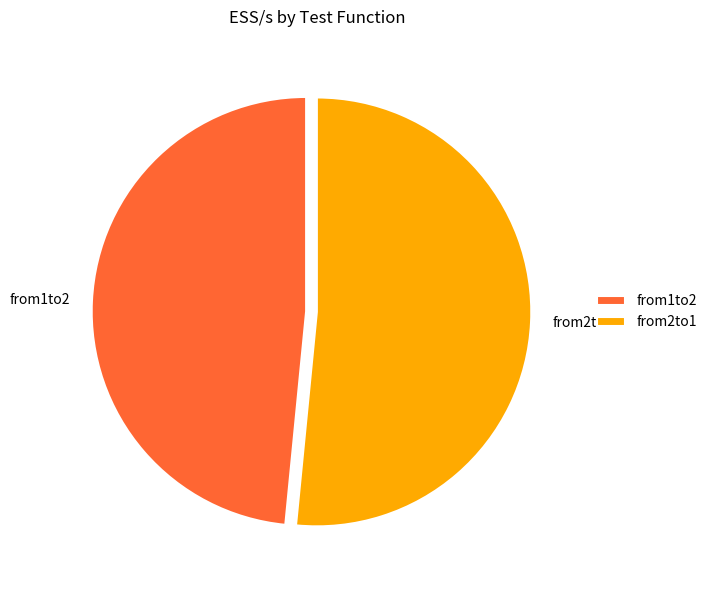

Is it true that from2to1 is 46% of the pie?

False